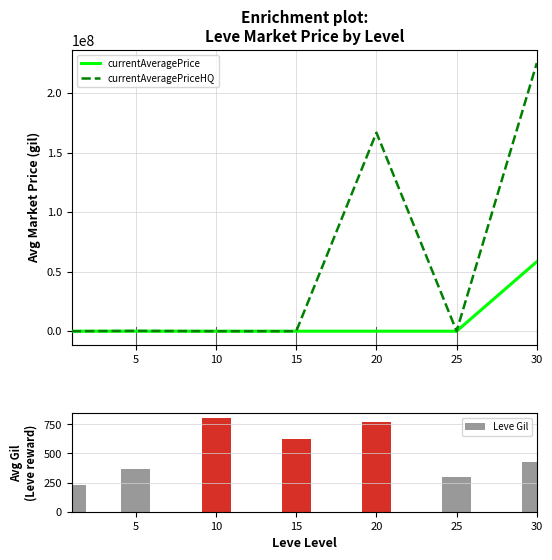

At which label does currentAveragePriceHQ first exceed 24529?

5